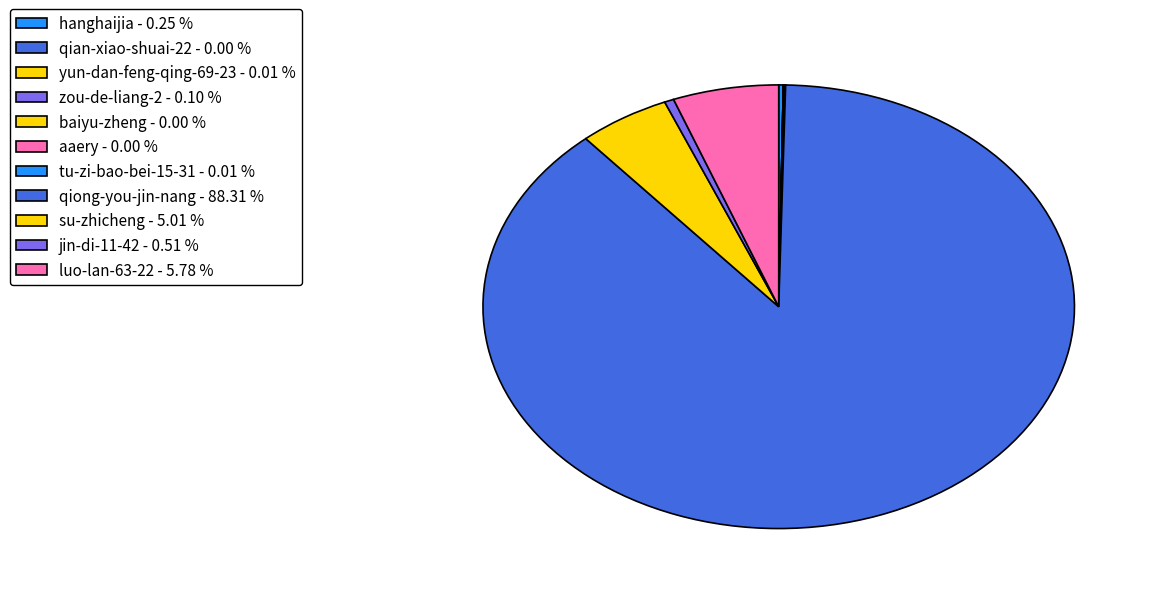

How many segments does this pie chart have?

11